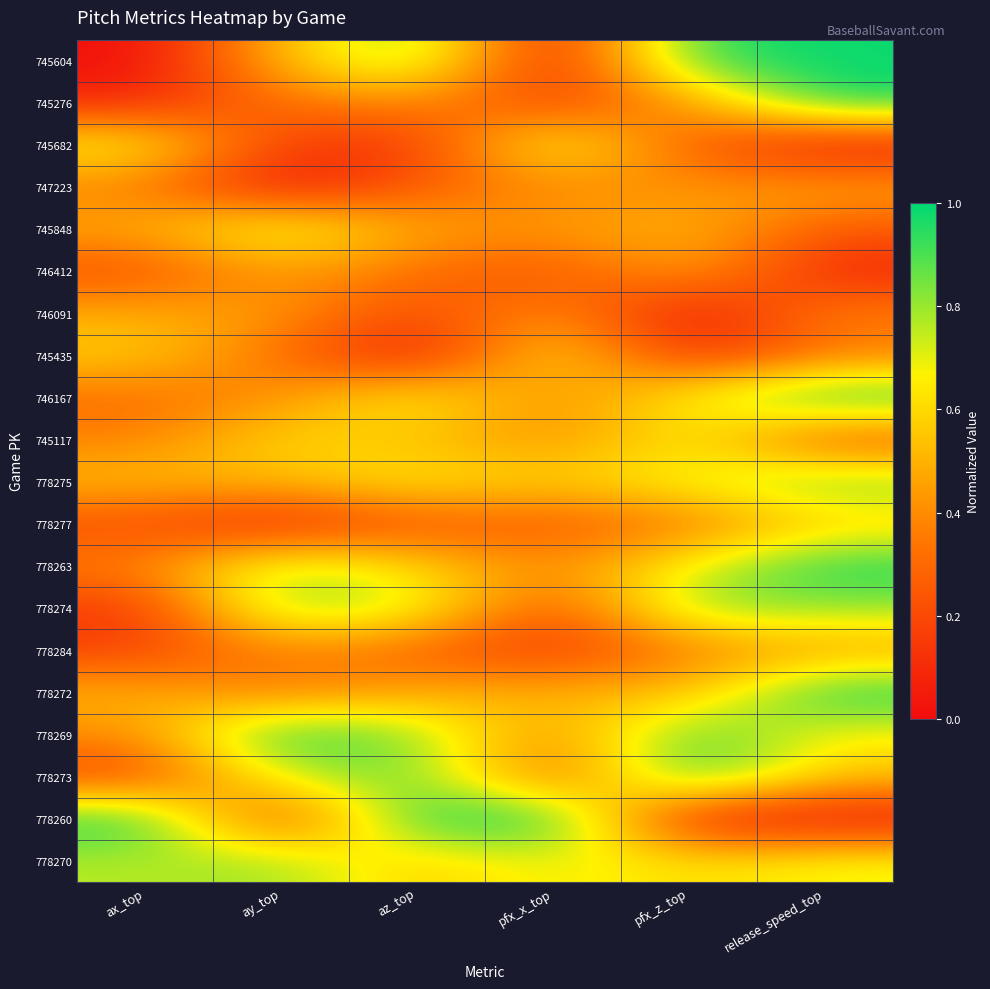

What is the maximum value shown in the chart?

1.0